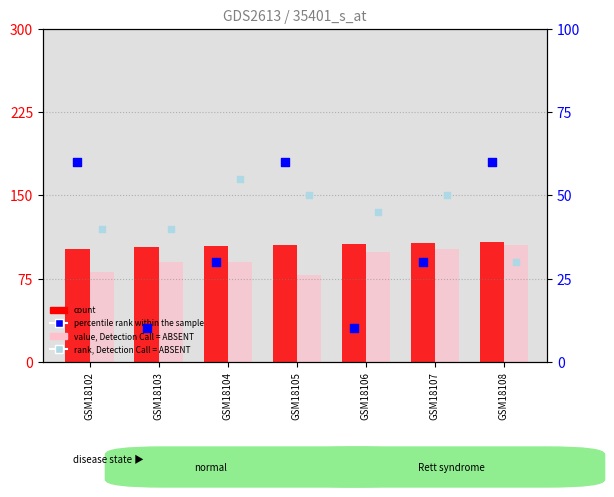

Which series contains the lowest Y value?

percentile rank within the sample